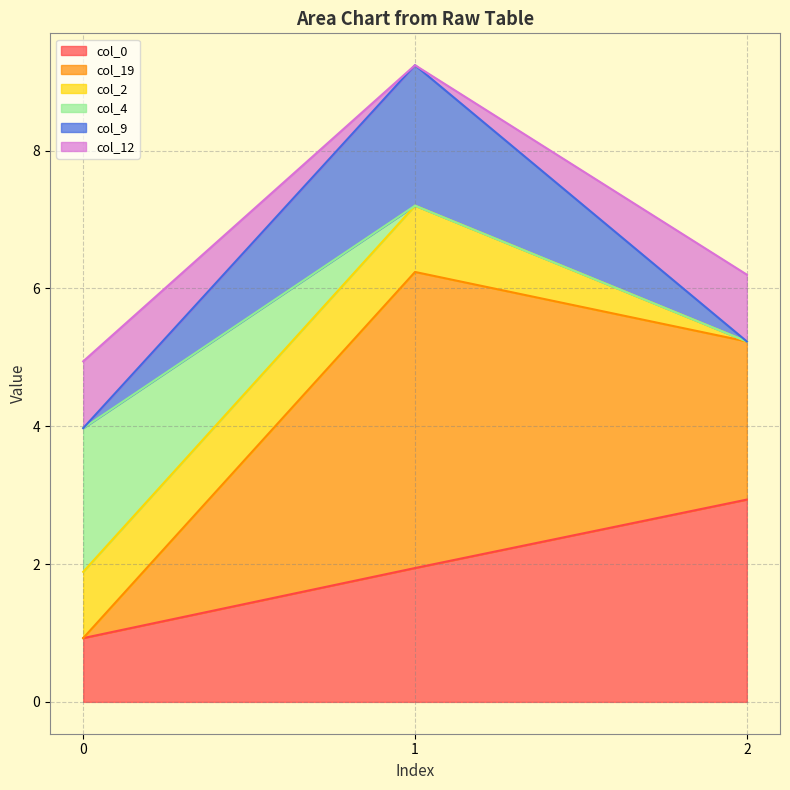

What is the minimum value for col_0?

0.9